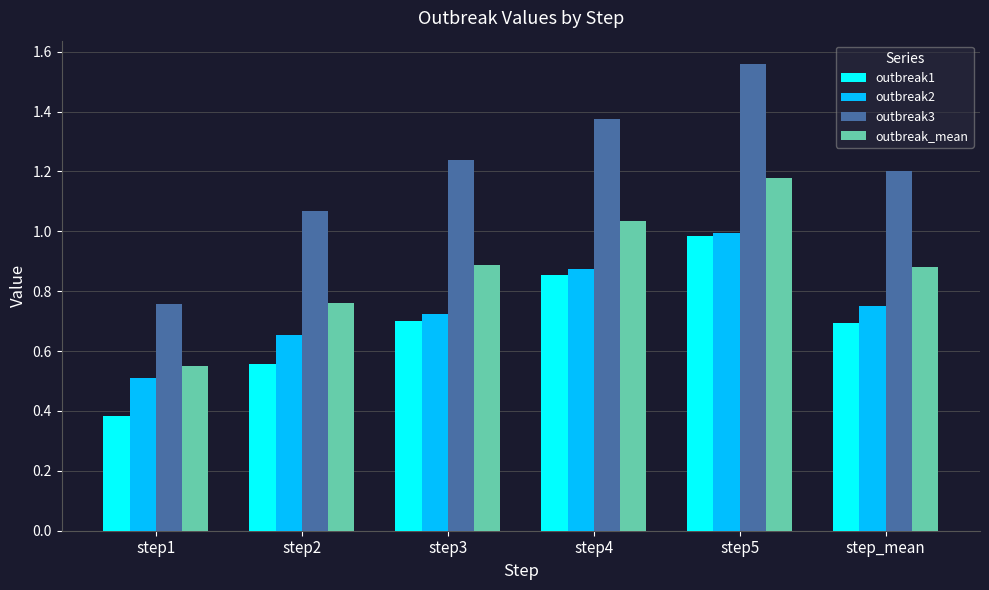

Count the number of categories in the chart.

6